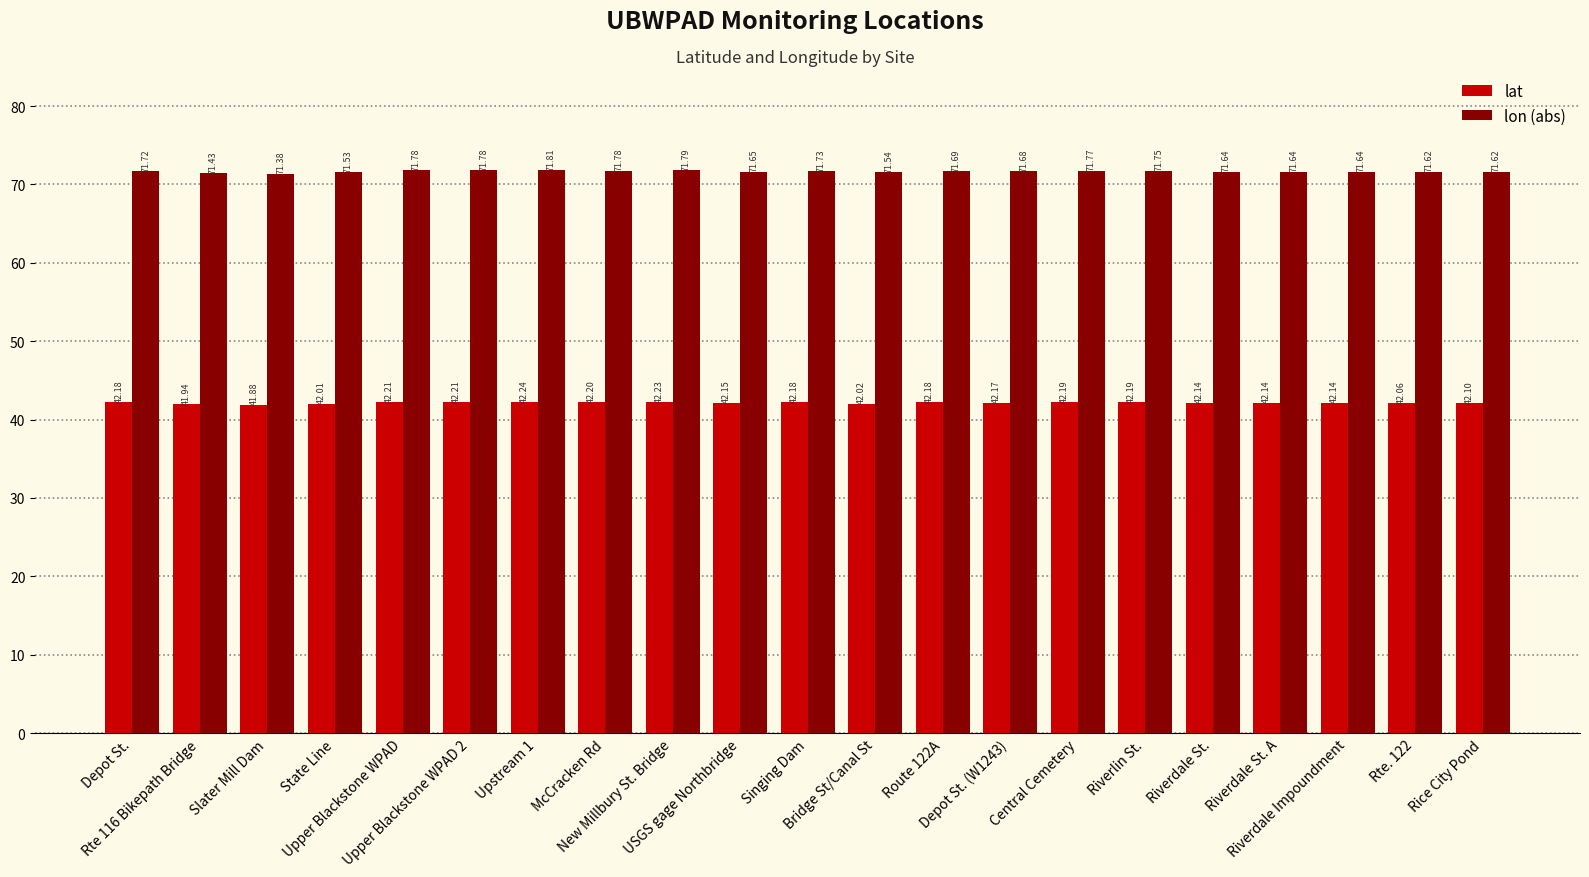

At which label does lat first exceed 42?

Depot St.